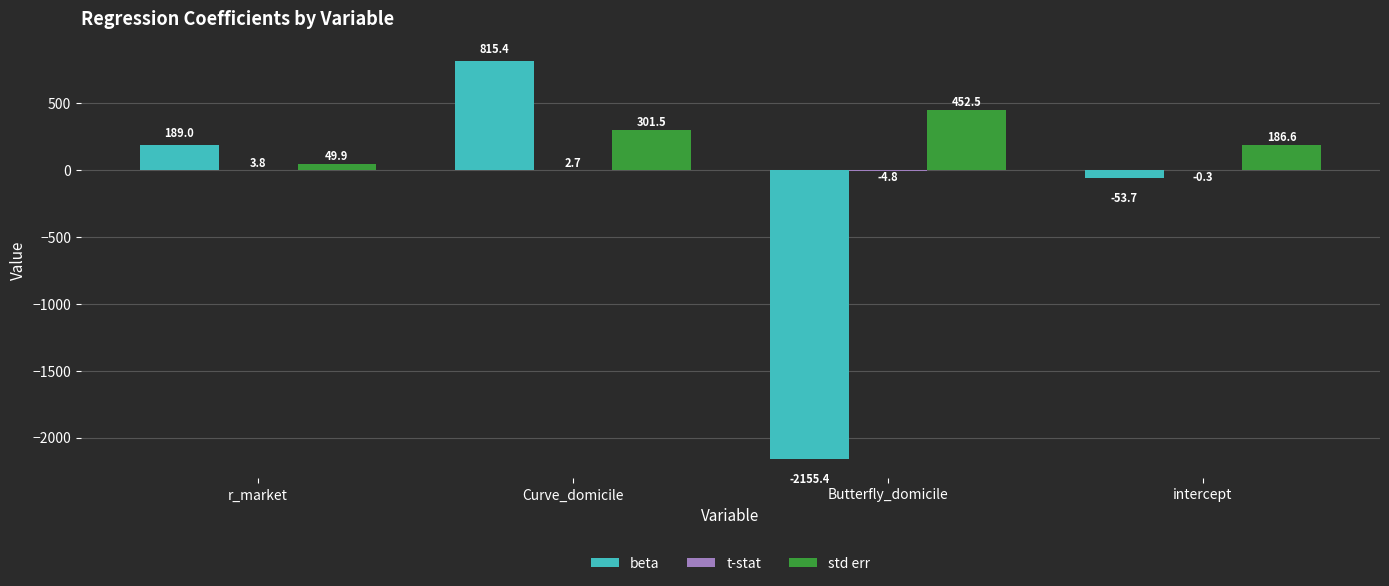

Which series changed the most between Butterfly_domicile and intercept?

beta